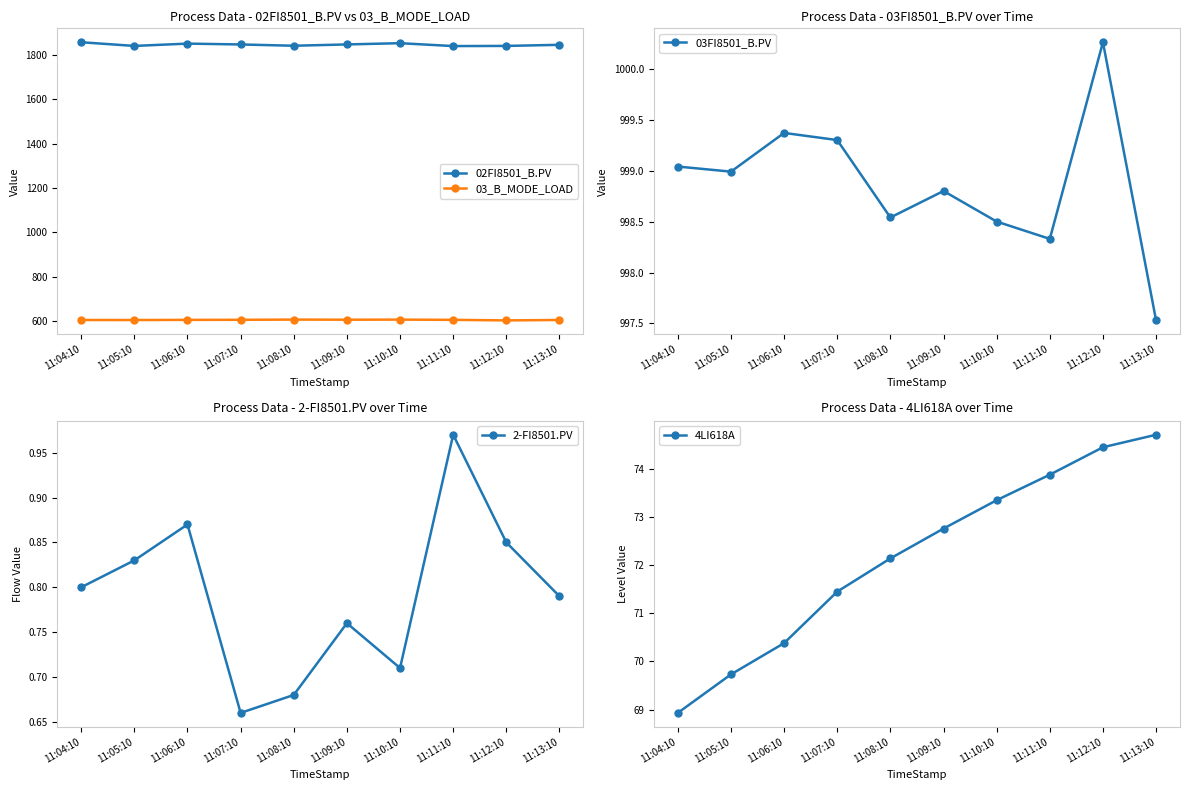

What is the total value across all series at 11:10:10?

3532.2